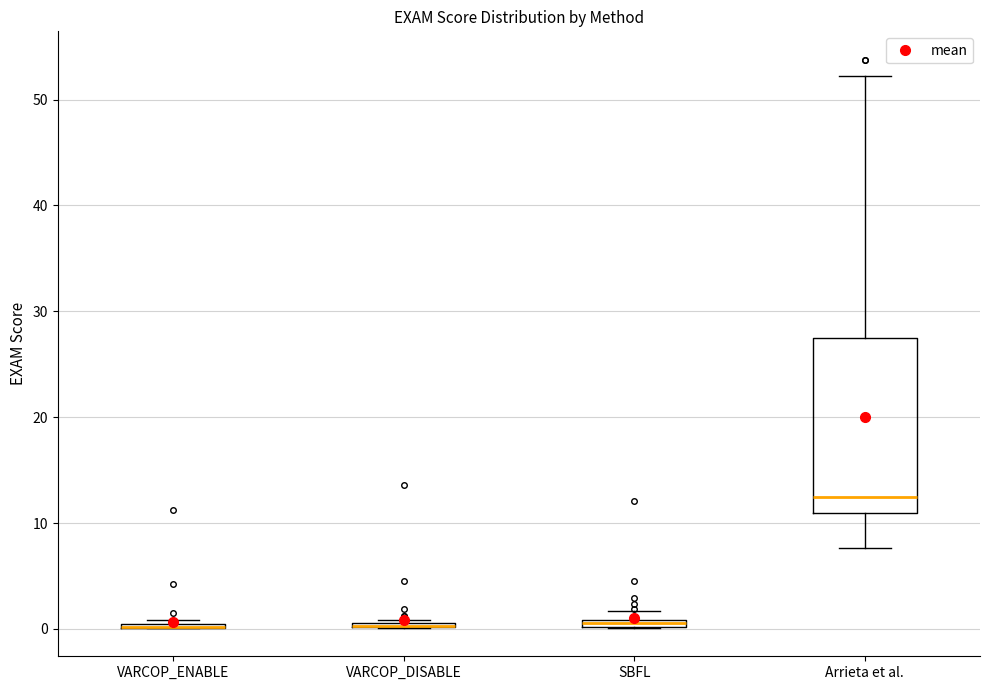

Where is the lower edge of the box for VARCOP_DISABLE on the y-axis? The values are not printed on the chart, so give them approximately, as read against the axis.

0